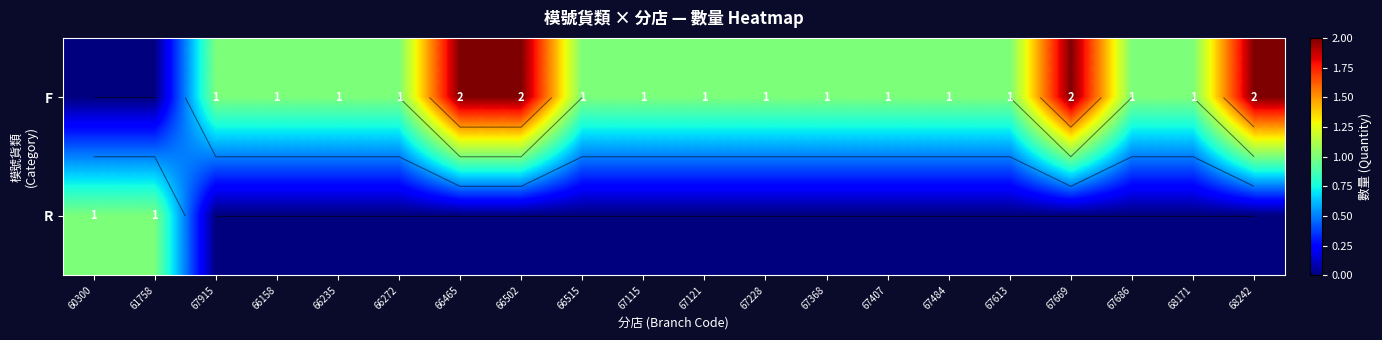

Rank the categories by F value from highest to lowest.

66465, 66502, 67669, 68242, 67915, 66158, 66235, 66272, 66515, 67115, 67121, 67228, 67368, 67407, 67484, 67613, 67686, 68171, 60300, 61758